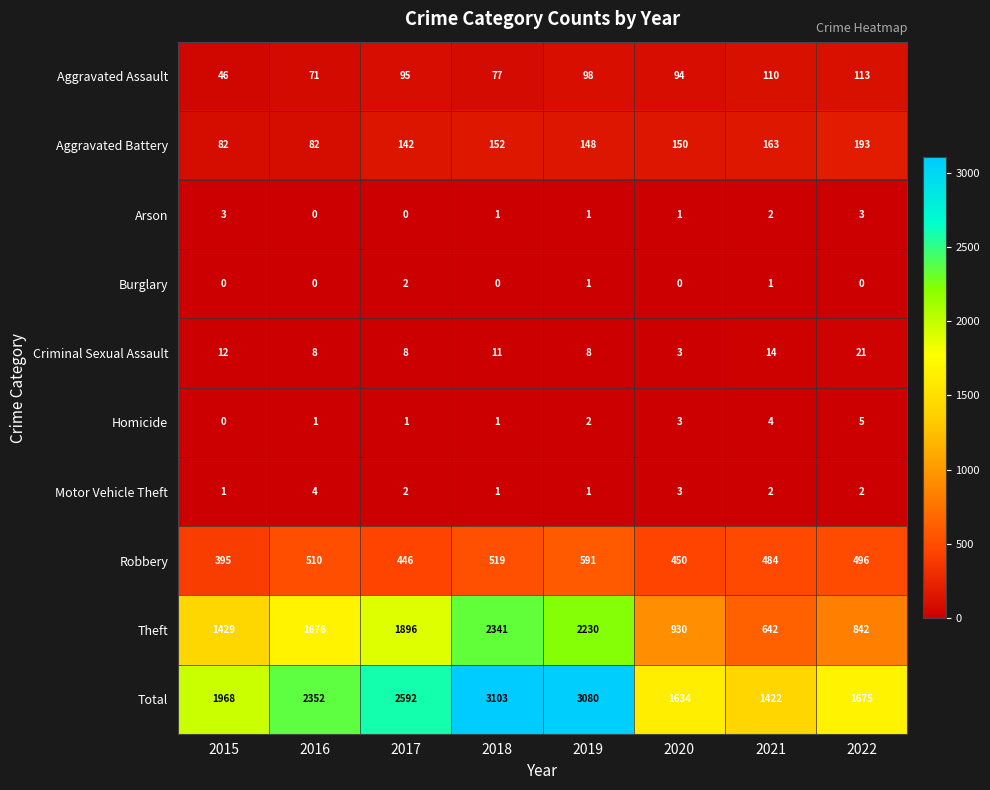

Rank the series by their maximum value, from highest to lowest.

Total, Theft, Robbery, Aggravated Battery, Aggravated Assault, Criminal Sexual Assault, Homicide, Motor Vehicle Theft, Arson, Burglary